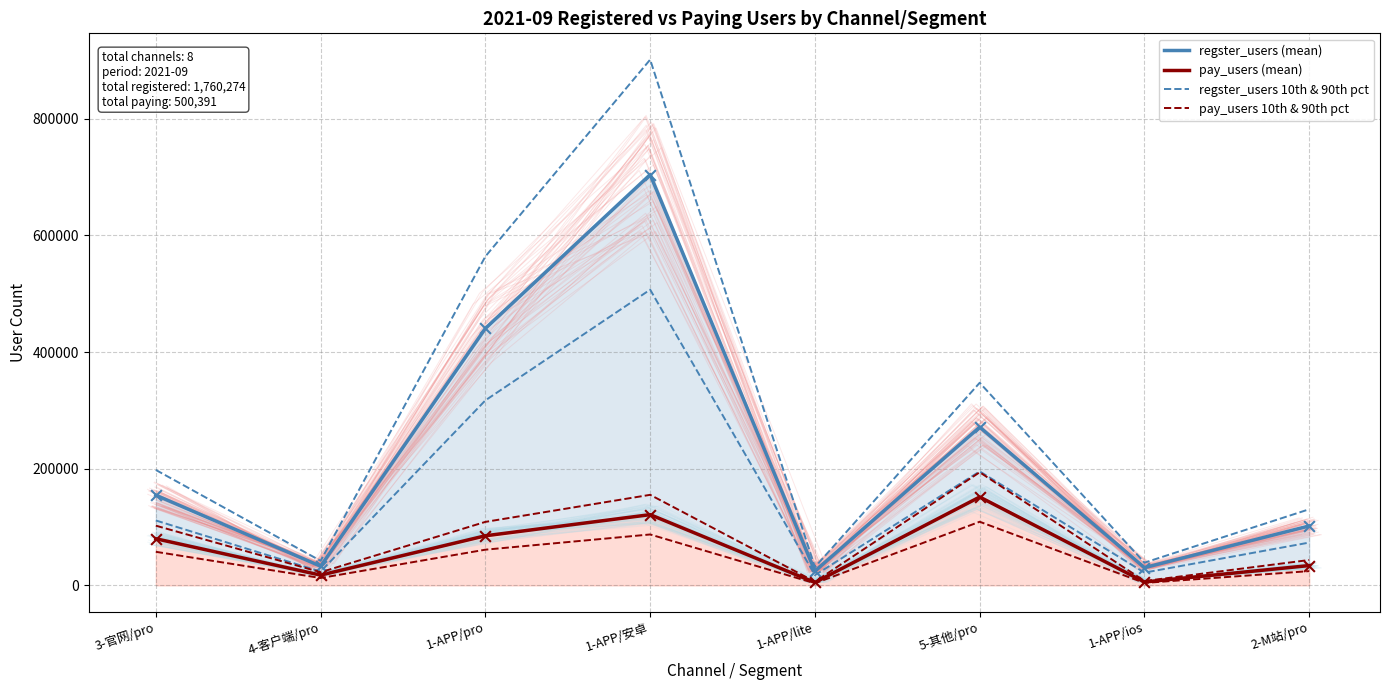

Which series has the largest total across all categories?

regster_users (mean)